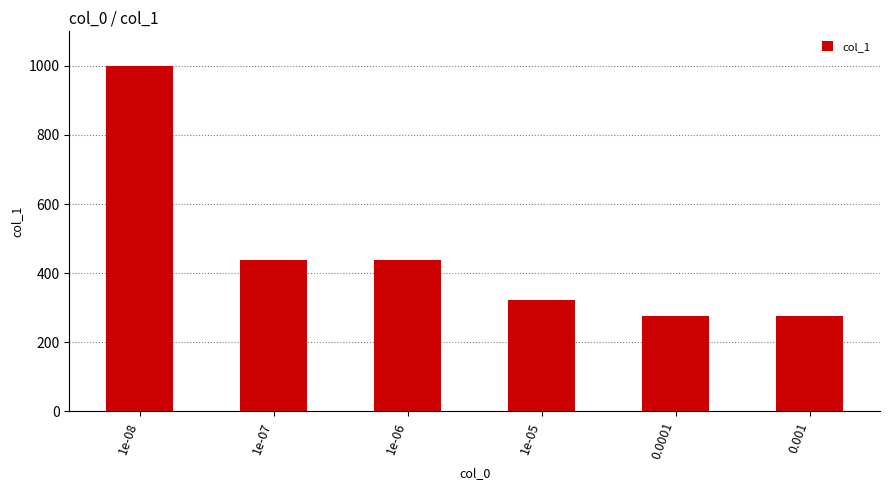

What is the difference between the maximum and minimum values?

723